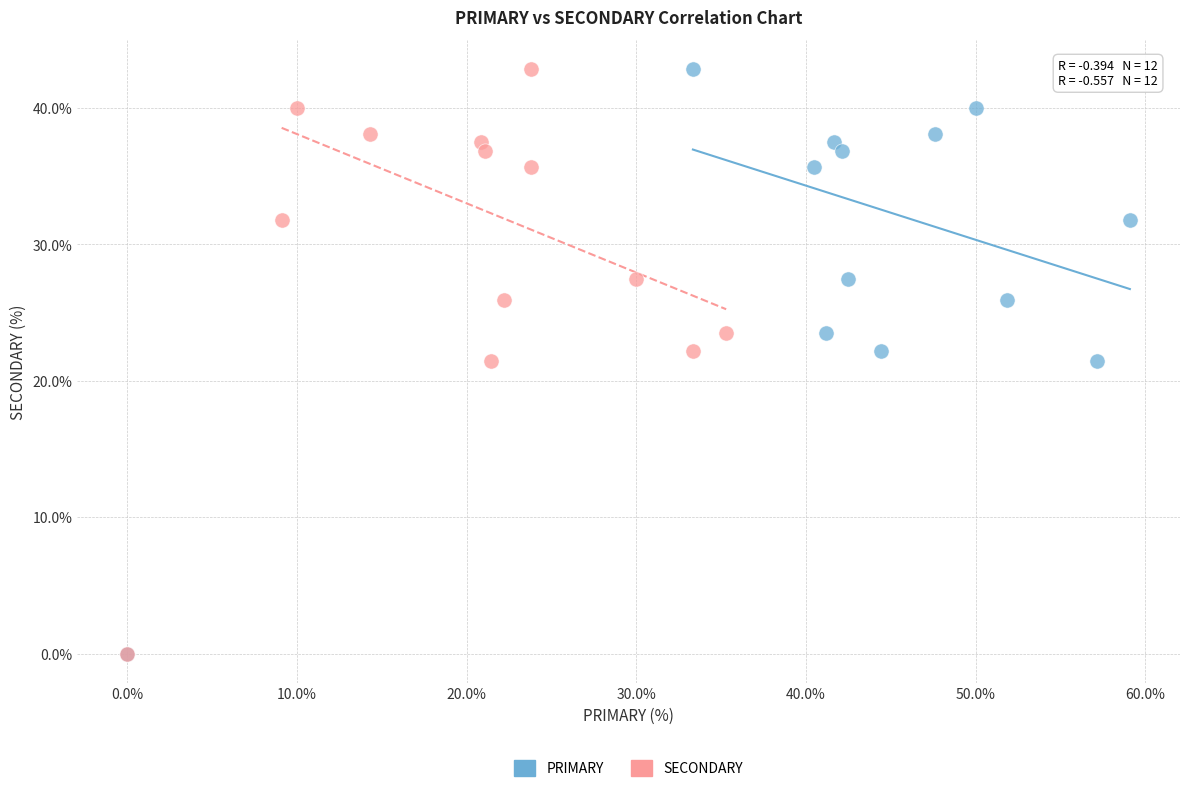

What are all the series names shown in the legend?

PRIMARY, SECONDARY